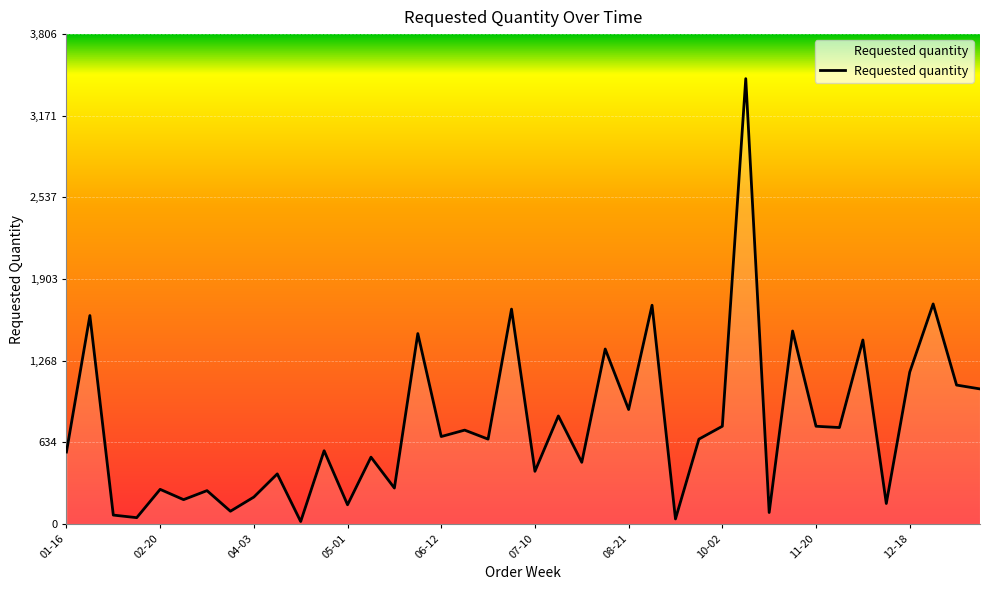

What is the difference between the maximum and minimum values?

3440